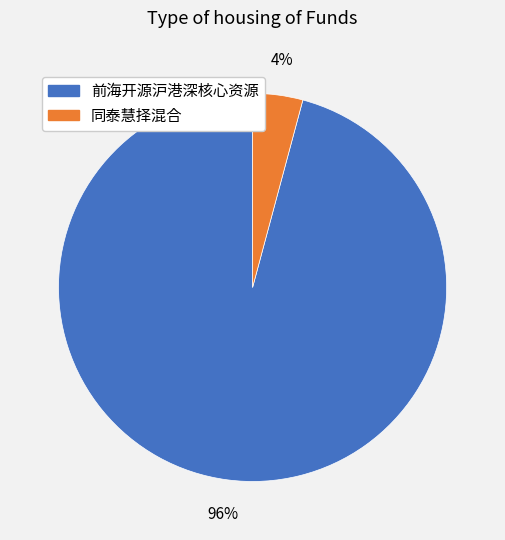

Is there any slice that represents more than half of the pie?

Yes